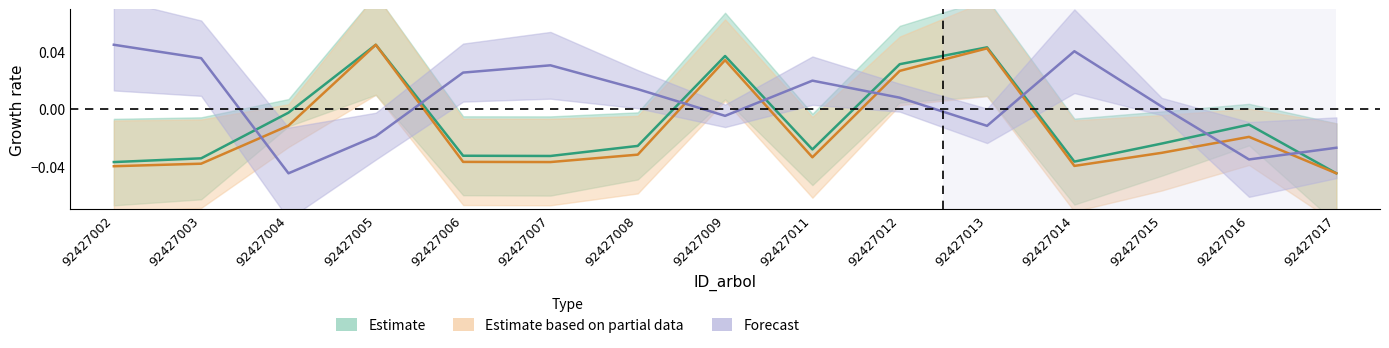

True or false: bal has more than 2 points higher than both neighbors.

True